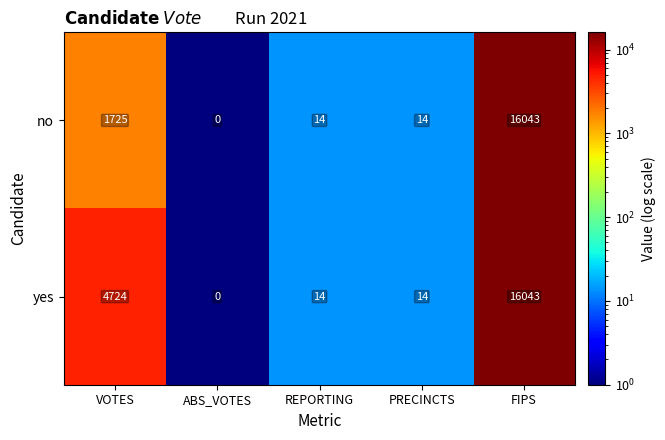

At which category is the sum across all series the highest?

FIPS